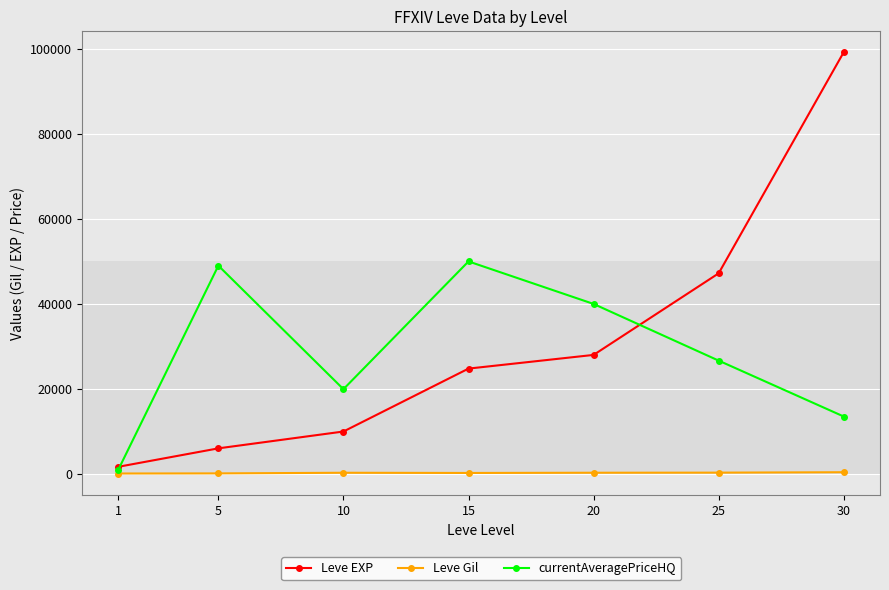

What is the spread (max minus min) of values at 10?

19662